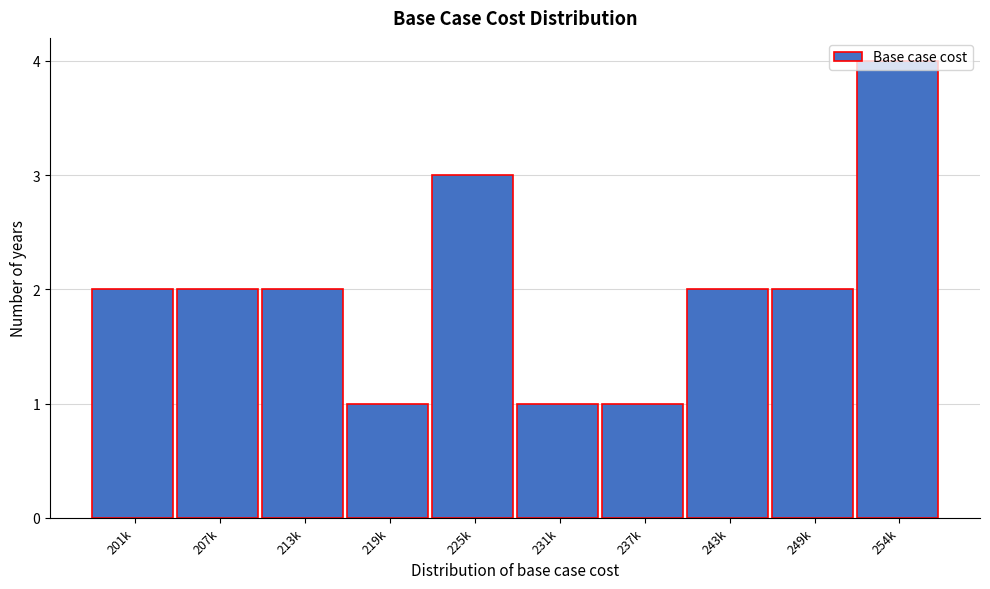

What position from the left is 225k?

5